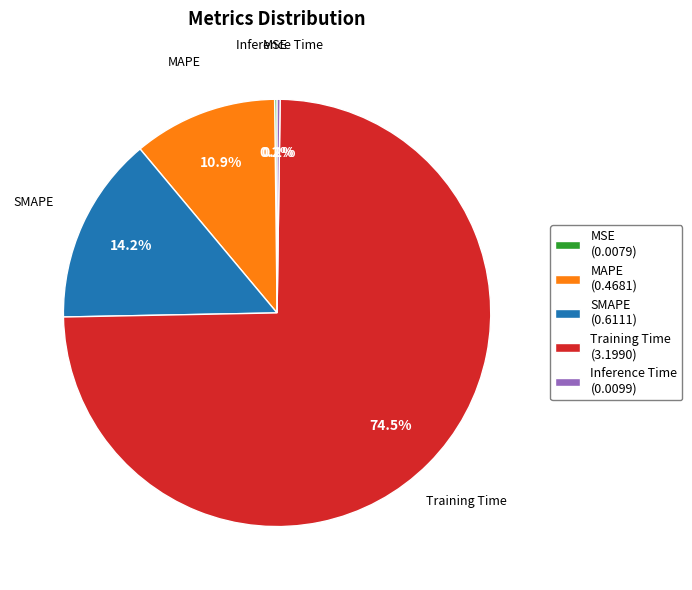

What percentage is NOT represented by SMAPE (0.6111)?

85.8%